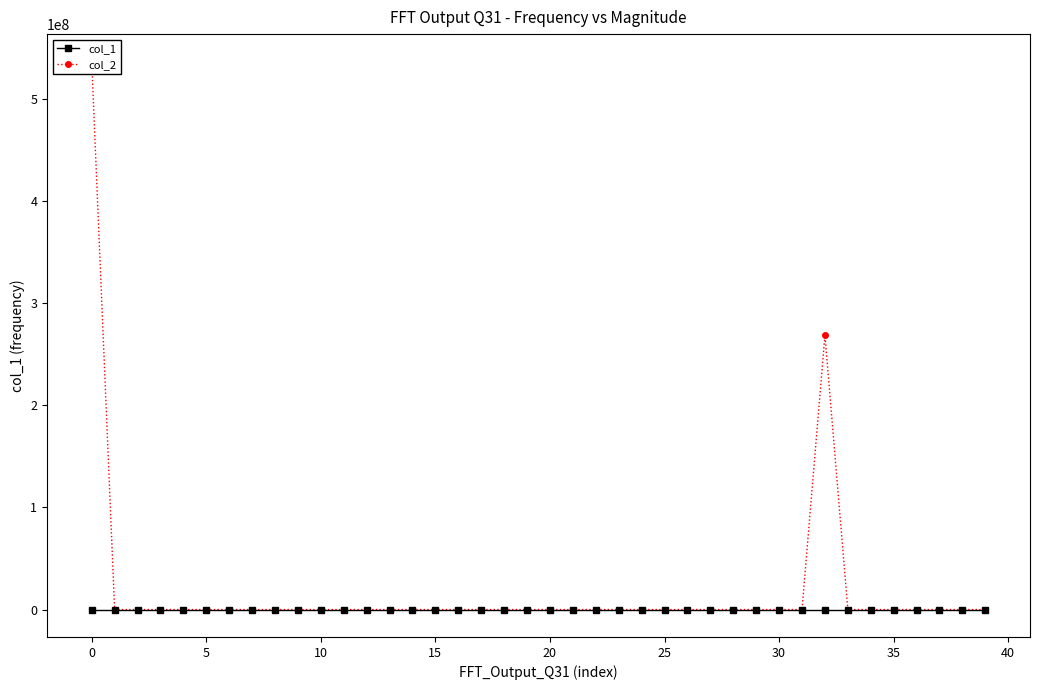

What is the average value of the col_2 series?

20127613.0